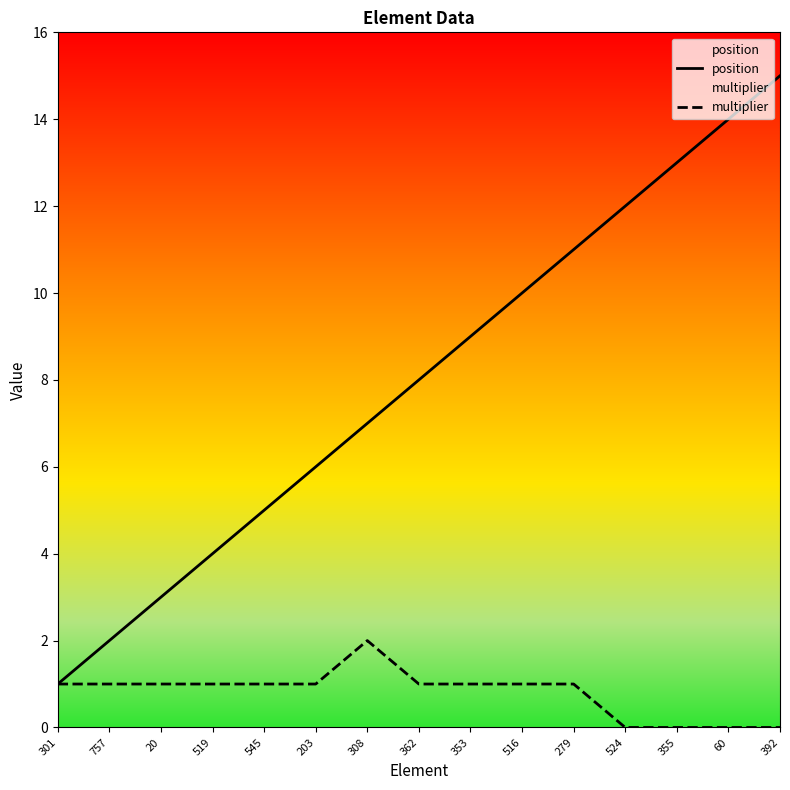

Reading right to left, extract all data points from this chart.

position: 392=15	60=14	355=13	524=12	279=11	516=10	353=9	362=8	308=7	203=6	545=5	519=4	20=3	757=2	301=1
multiplier: 392=0	60=0	355=0	524=0	279=1	516=1	353=1	362=1	308=2	203=1	545=1	519=1	20=1	757=1	301=1